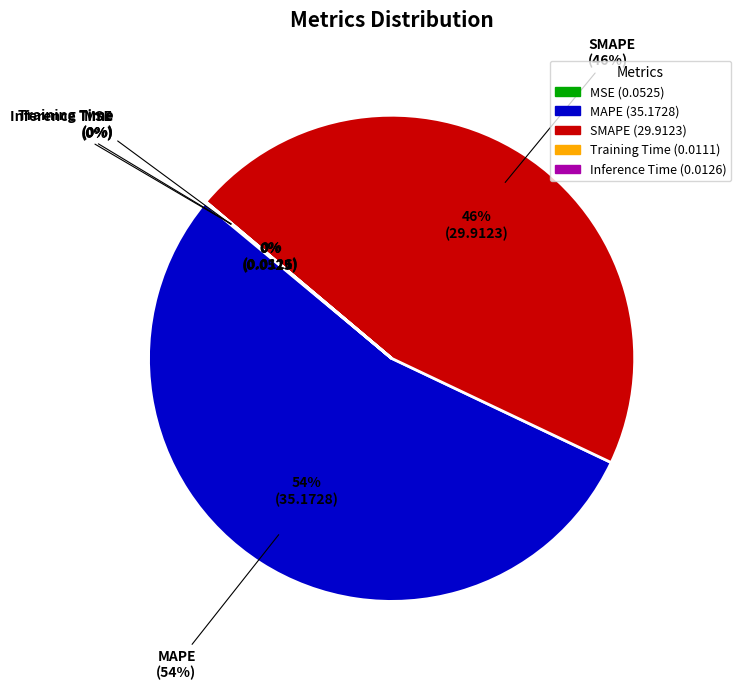

What portion of the pie excludes Inference Time?

100.0%